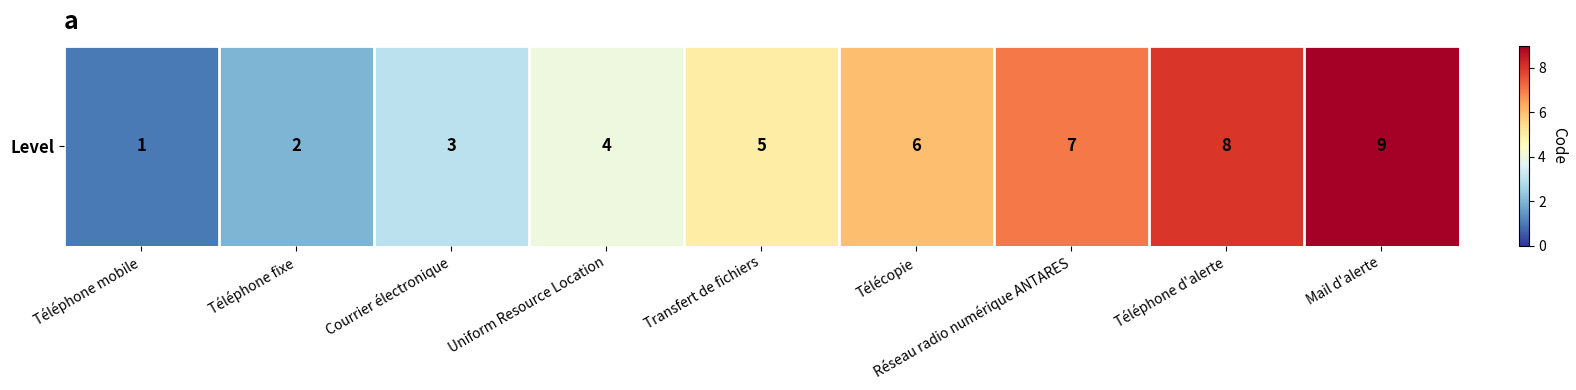

What value does the data have at Courrier électronique?

3